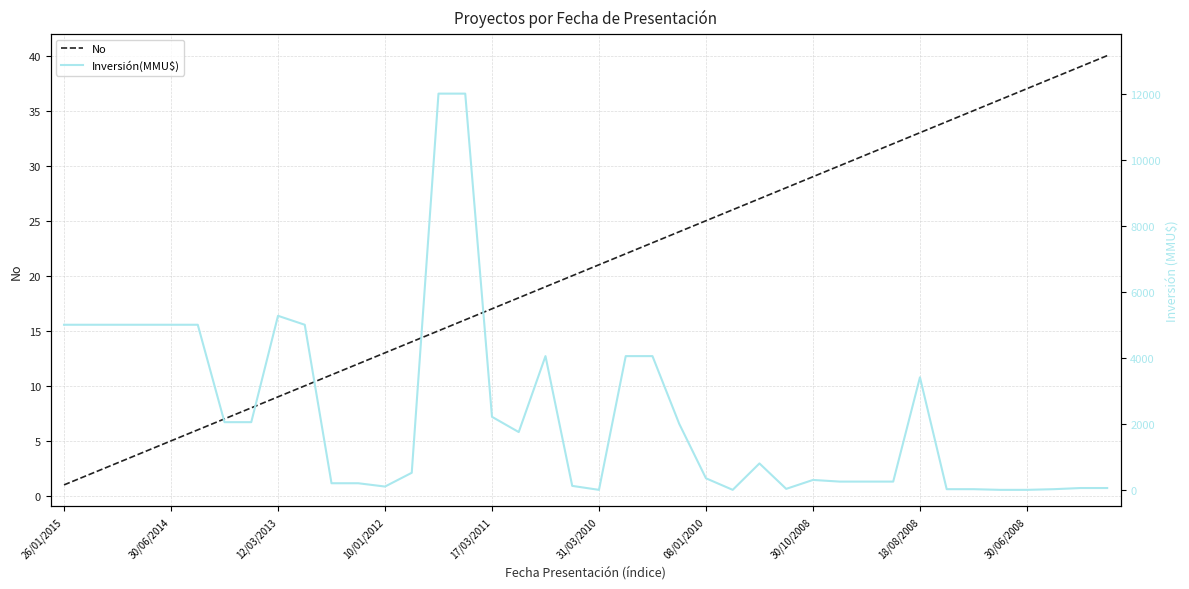

The value of No at 31/03/2010 is 32. True or false?

False